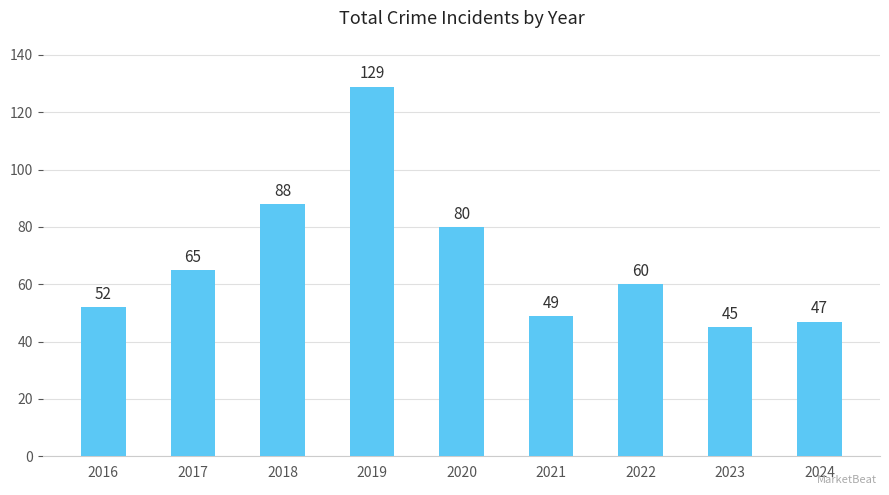

True or false: the data shows 113 at 2020.

False